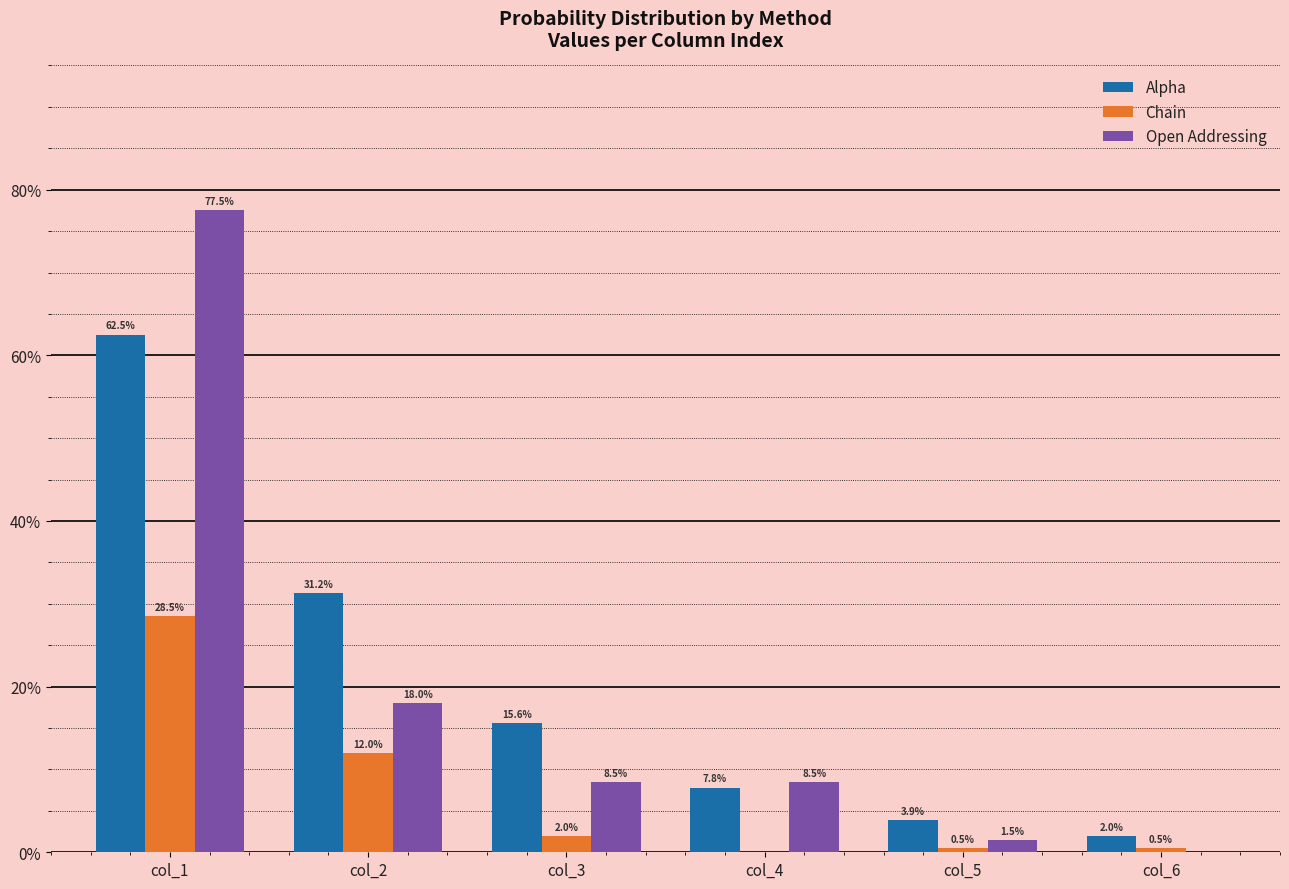

Reading left to right, what are all the values shown in this chart?

Alpha: 0.6	0.3	0.2	0.1	0.0	0.0
Chain: 0.3	0.1	0.0	0.0	0.0	0.0
Open Addressing: 0.8	0.2	0.1	0.1	0.0	0.0